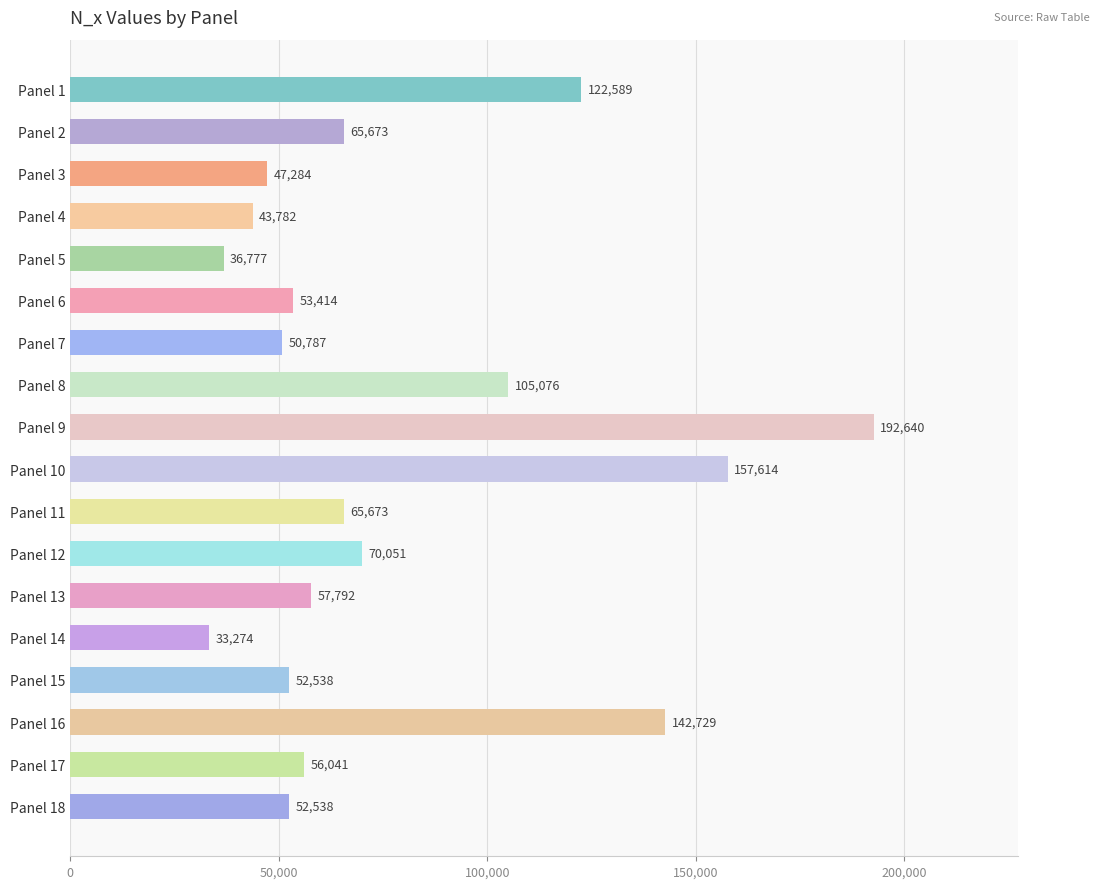

Approximately how many times larger is the value at Panel 9 compared to Panel 4?

4.4